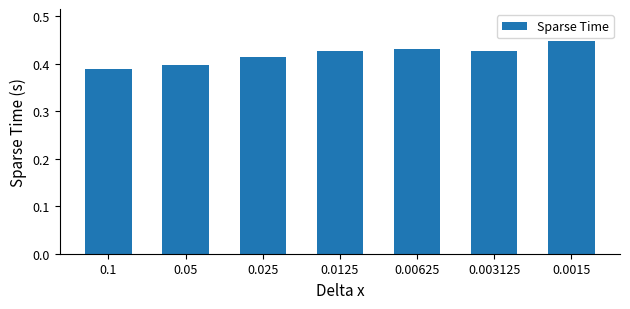

What is the label of the 4th bar from the left?

0.0125